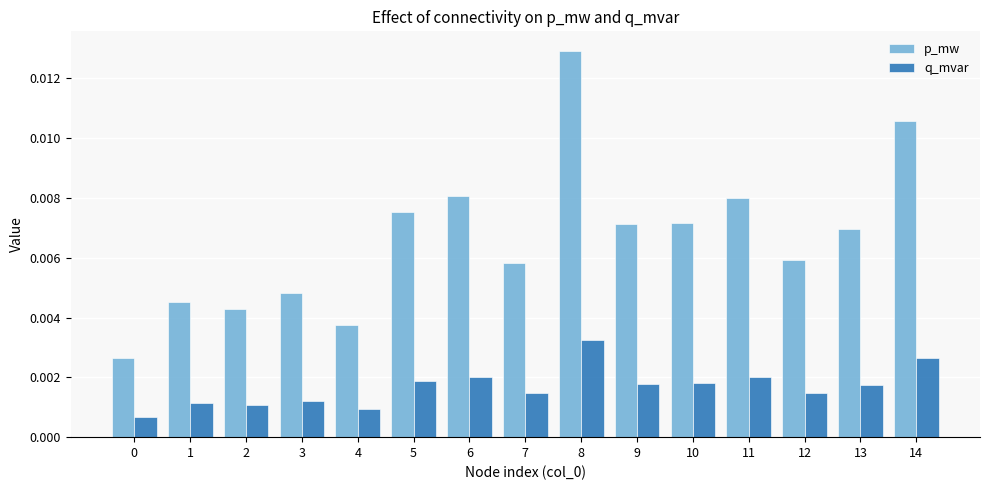

At which category is the sum across all series the highest?

8